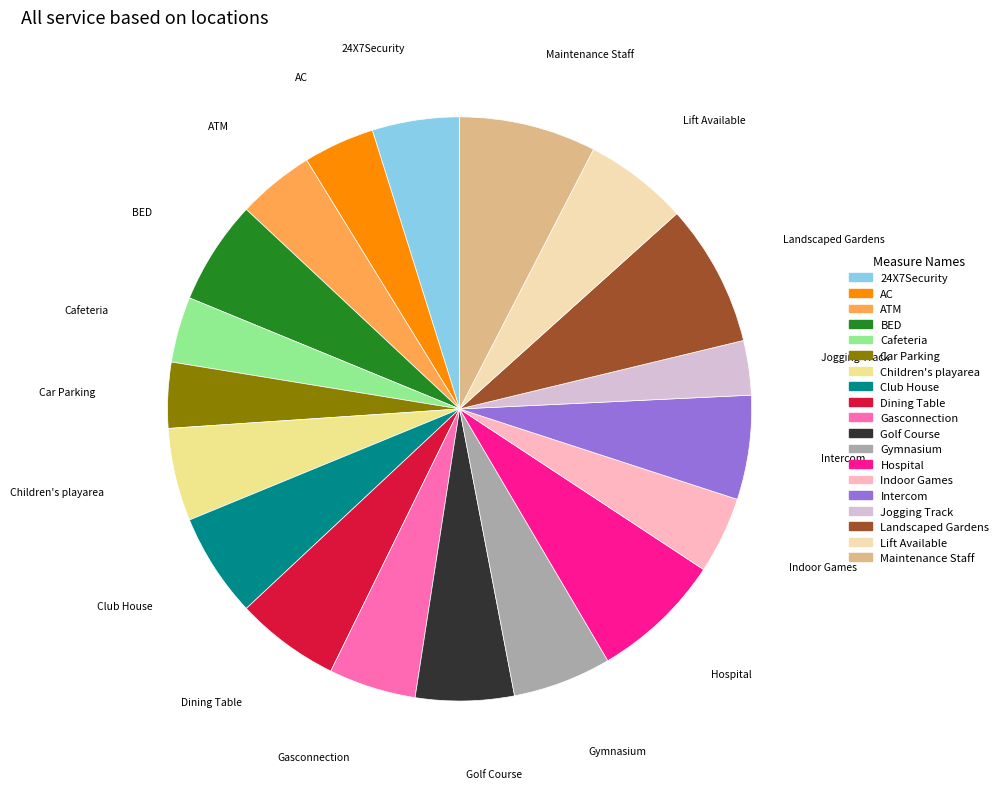

Combined, do Hospital and Children's playarea account for over 50%?

No